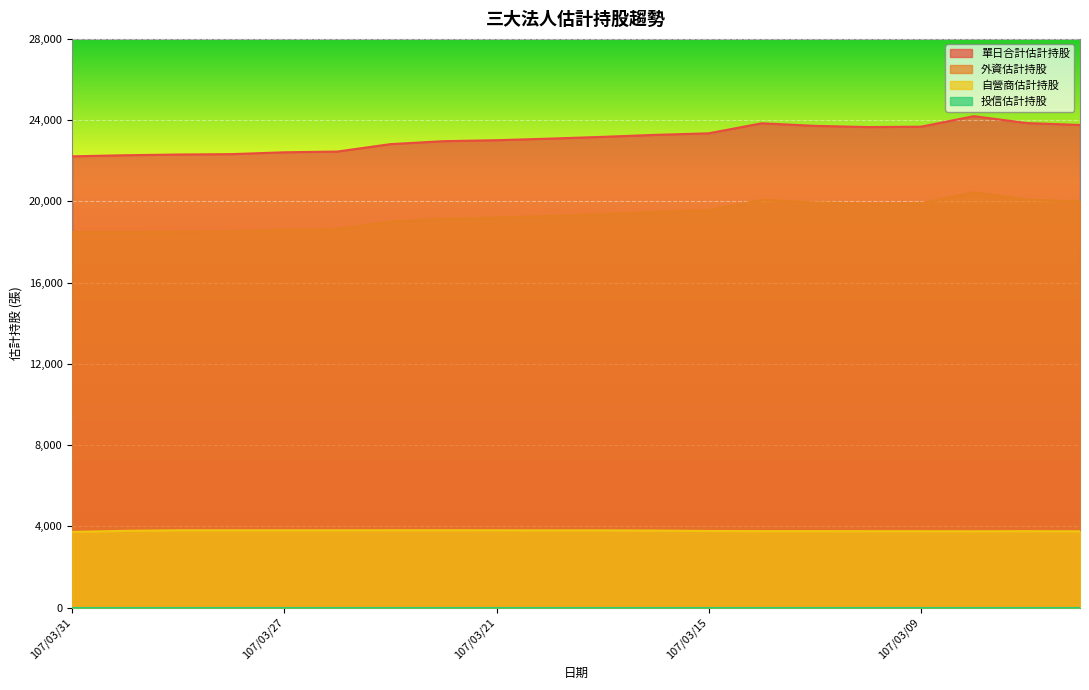

How many data points in 外資估計持股 are above 19370?

9